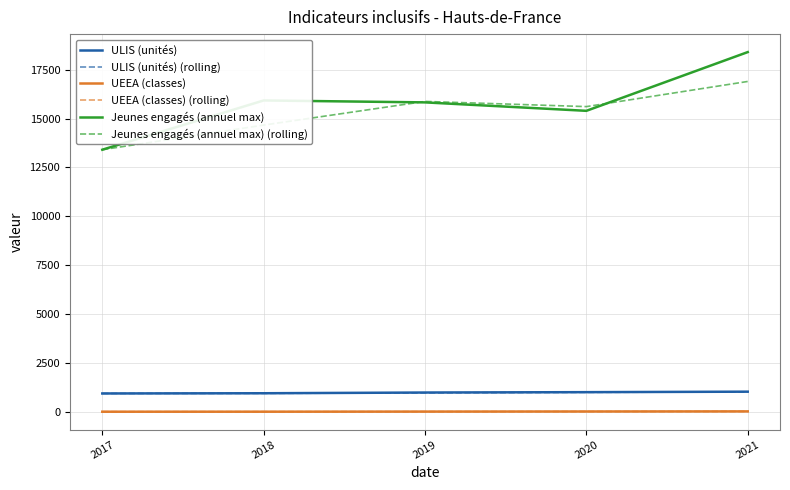

Which series has the widest spread of values?

Jeunes engagés (annuel max)